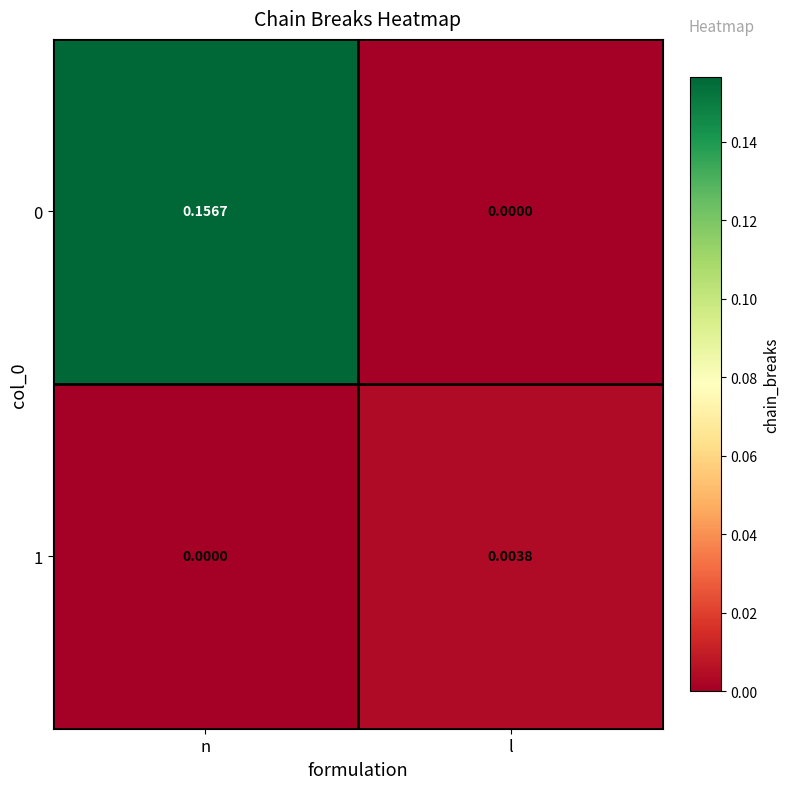

At which category is the sum across all series the highest?

n